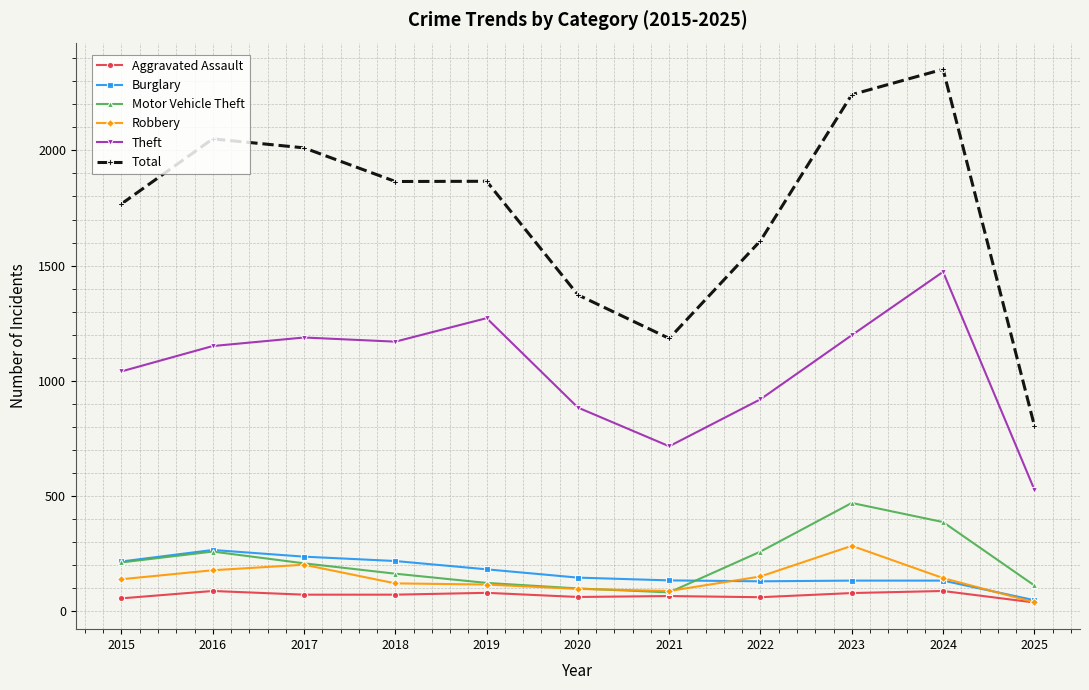

What is the value of the Aggravated Assault point at the 8th from the left?

61